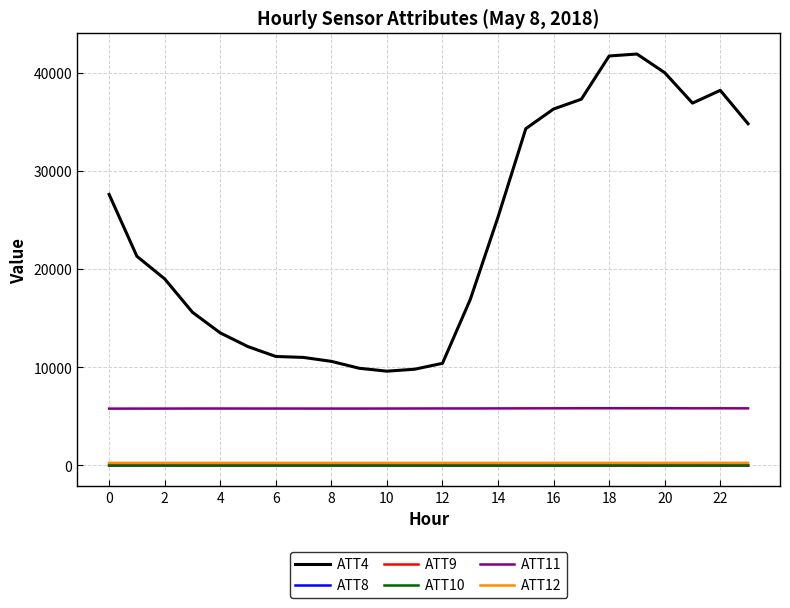

Which series has the largest total across all categories?

ATT4